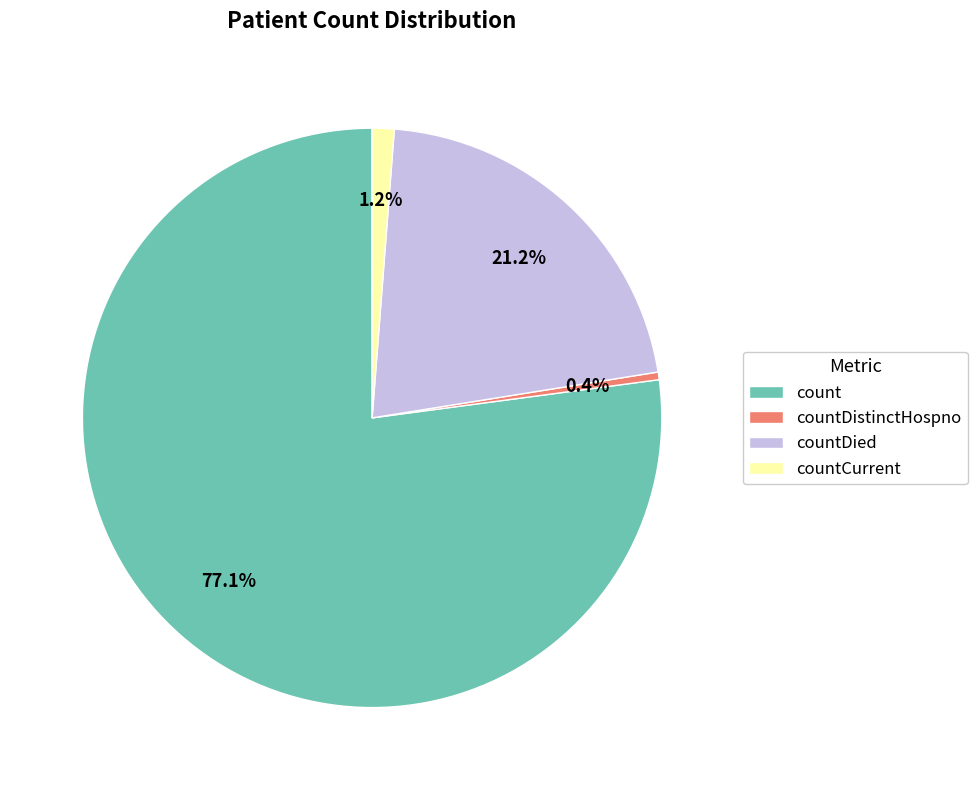

Between countDistinctHospno and countDied, which is larger?

countDied